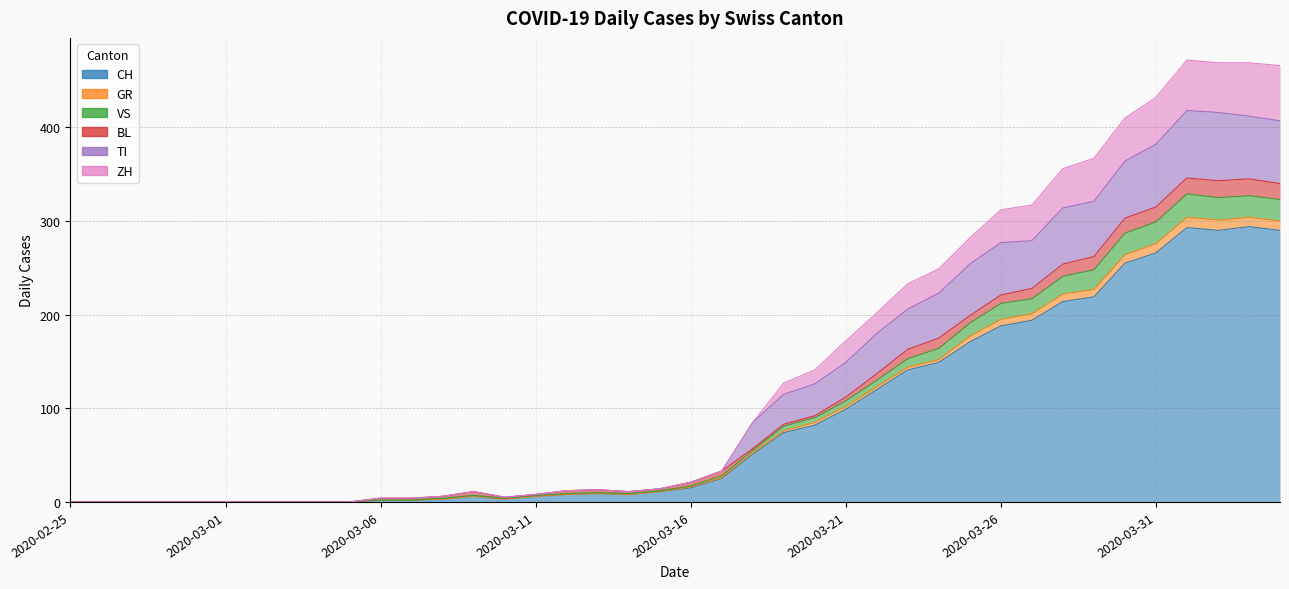

What position from the left is 2020-03-04?

9